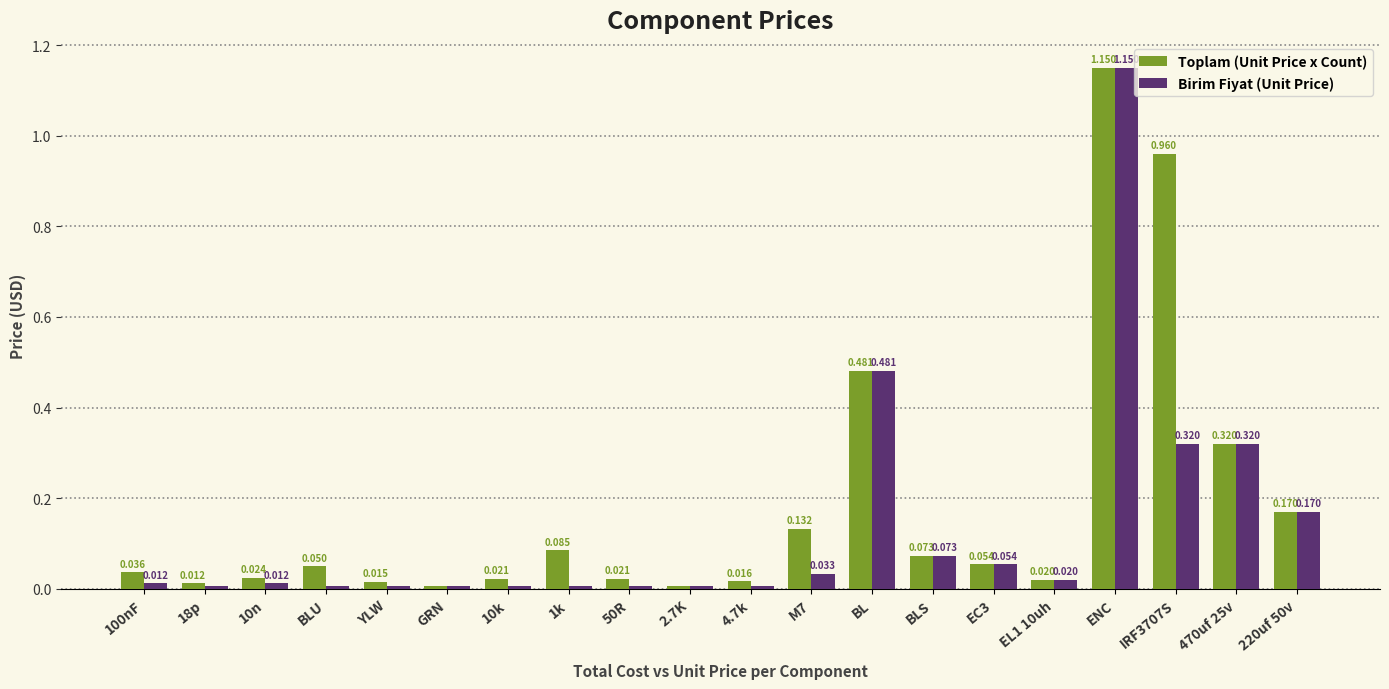

Is the value of Birim Fiyat (Unit Price) at YLW greater than the value of Toplam (Unit Price x Count) at 1k?

No